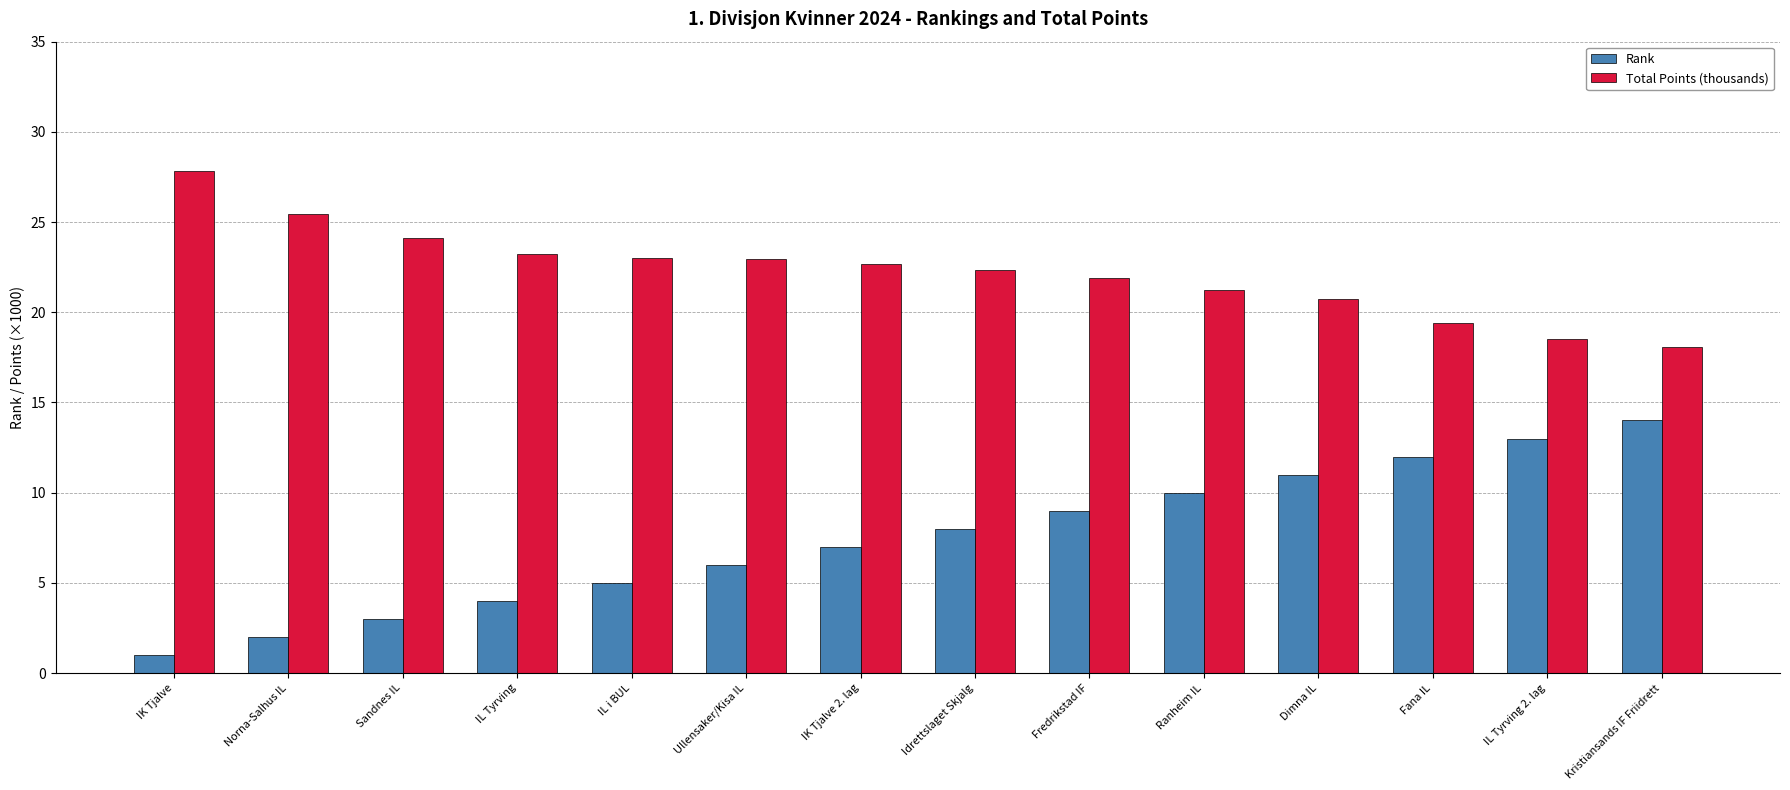

What is the difference between the second highest and minimum values in the Rank series?

12.0